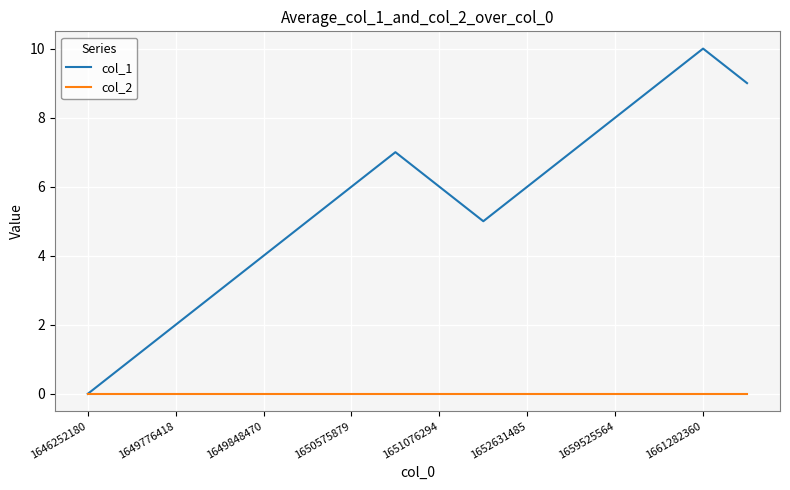

Which series has the largest total across all categories?

col_1